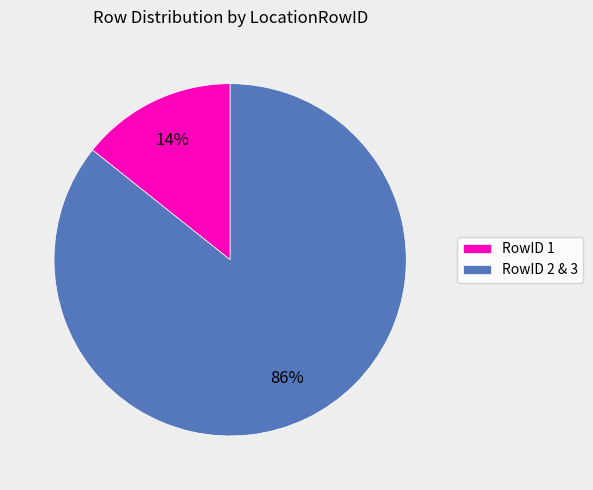

How many slices are in this pie chart?

2